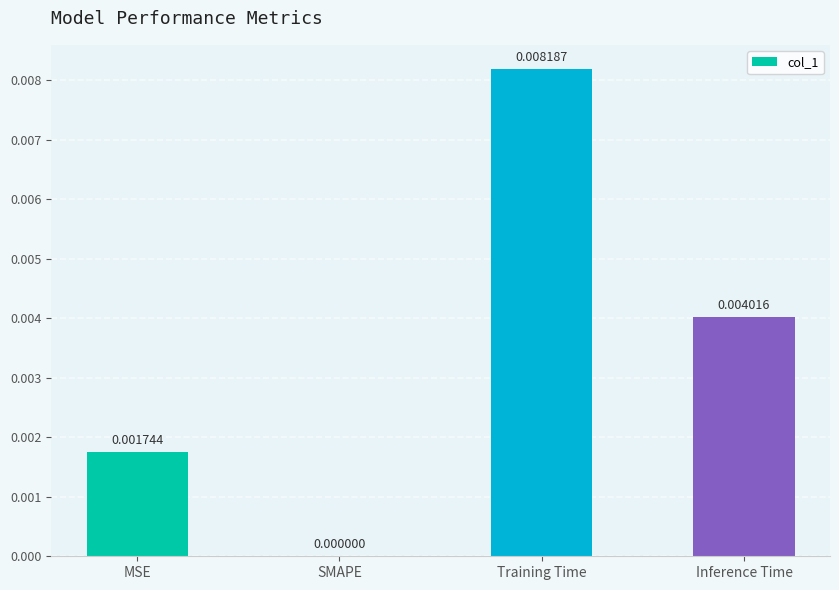

How many positive values are there?

3